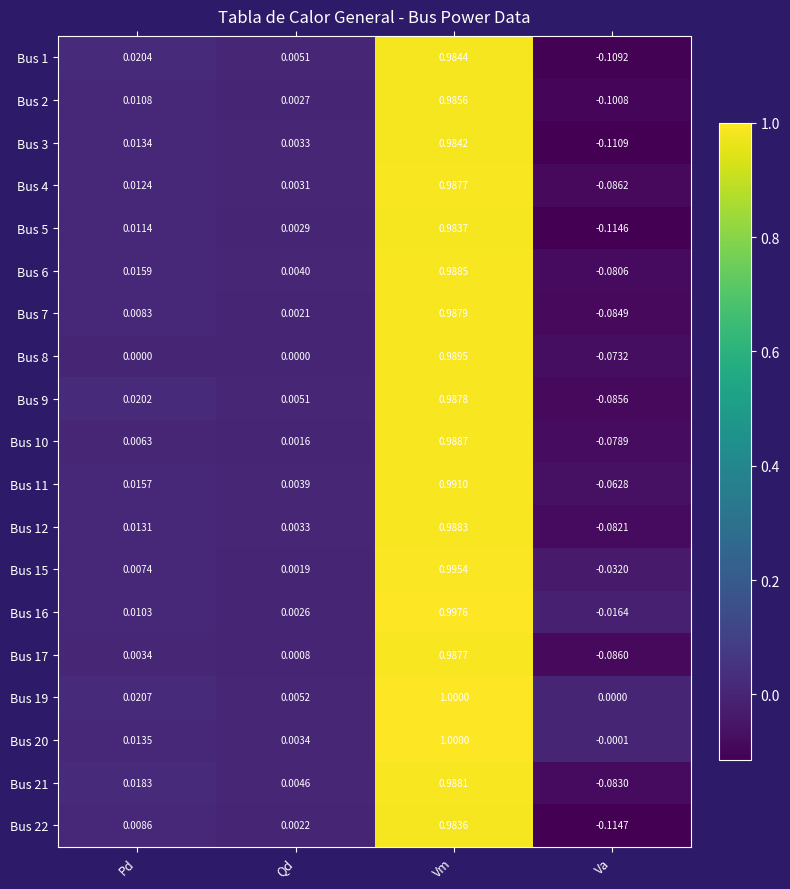

At which category does the chart reach its peak across all series?

Vm